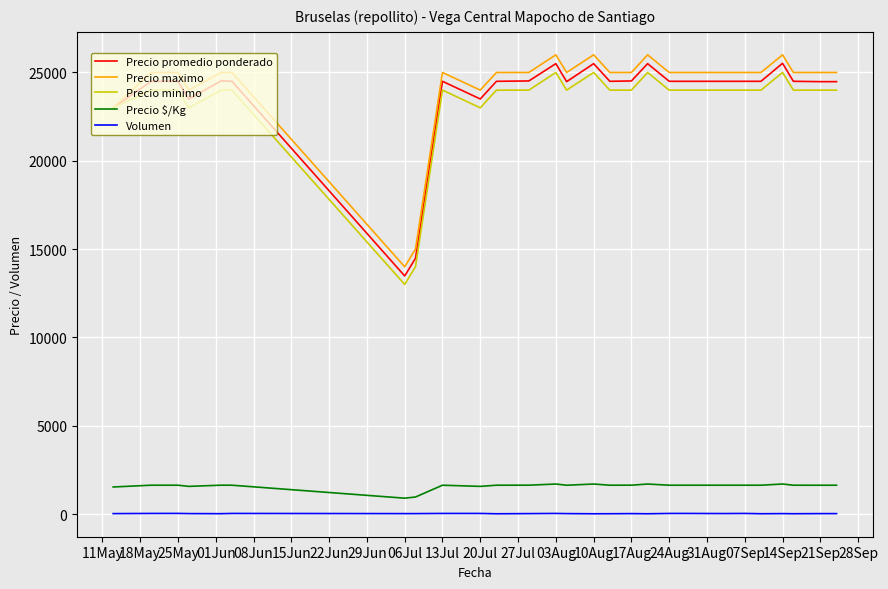

True or false: Volumen and Precio $/Kg intersect in this chart.

False